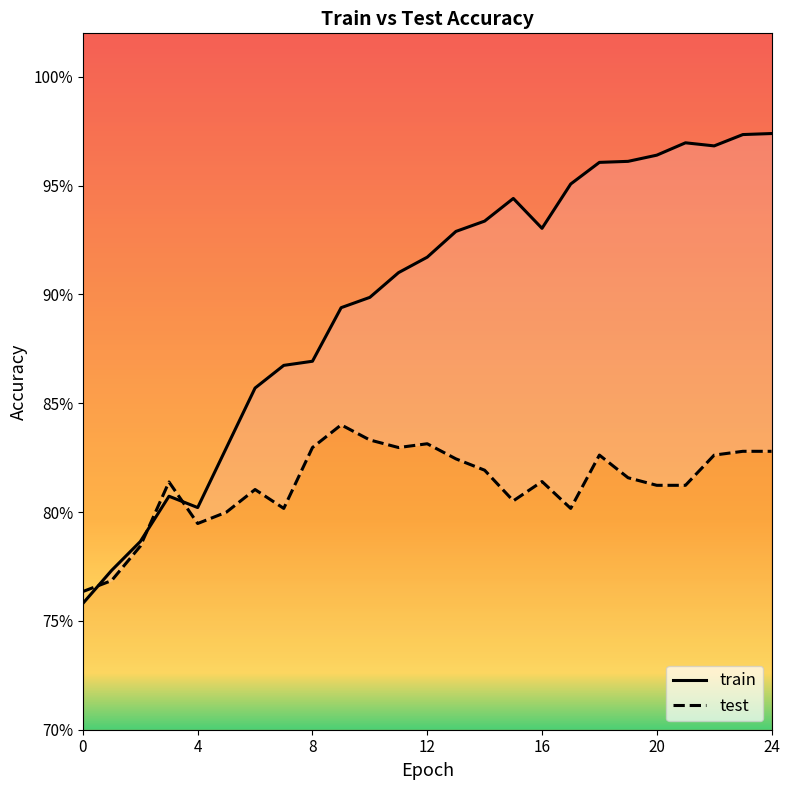

Which series has the widest spread of values?

train